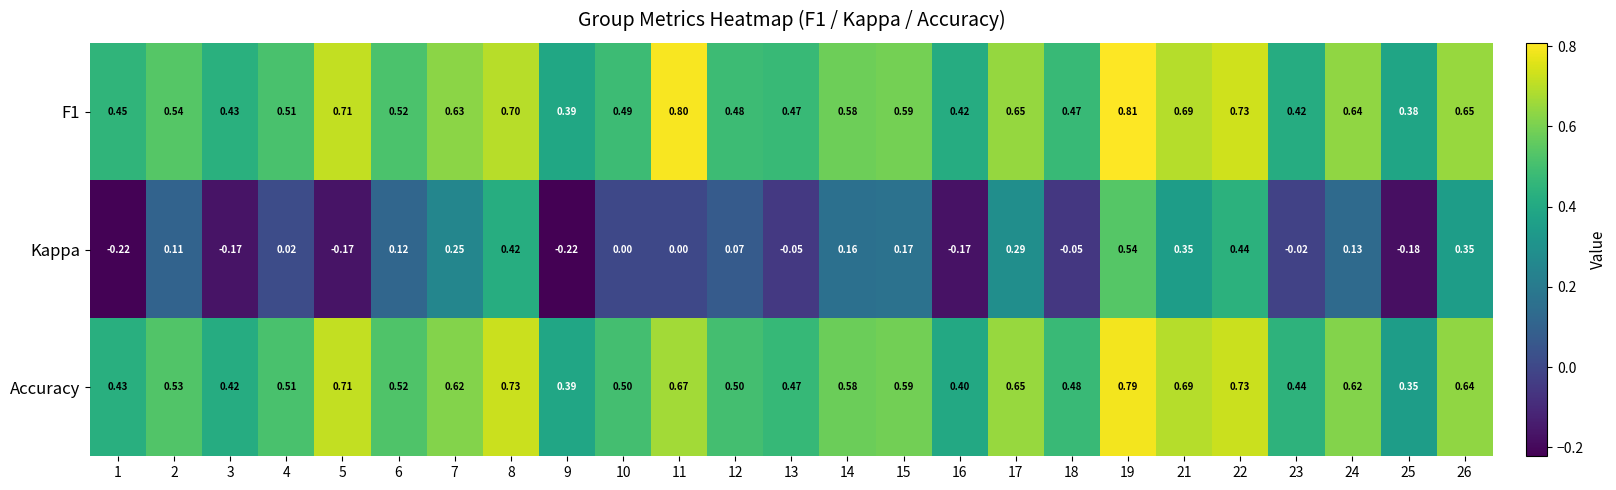

Which series has the widest spread of values?

Kappa